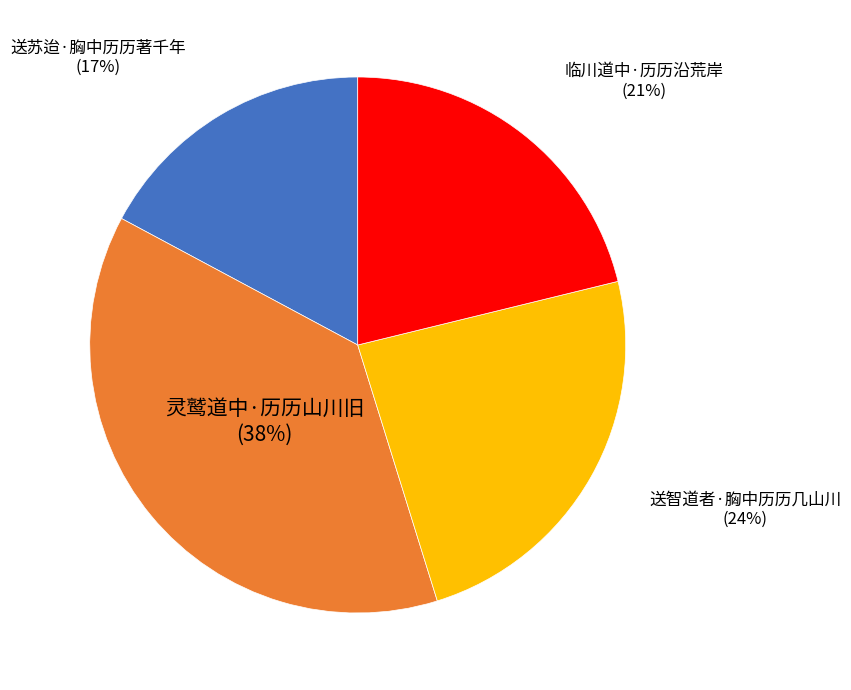

Is there any slice that represents more than half of the pie?

No